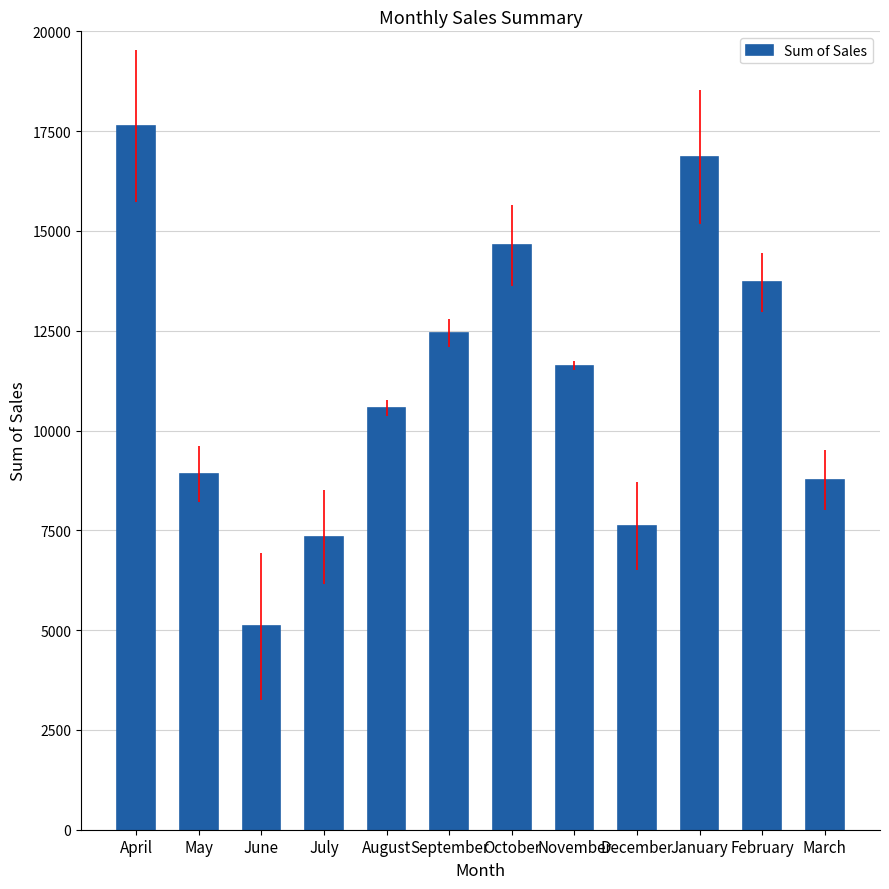

Which category has the lowest value across all series?

June